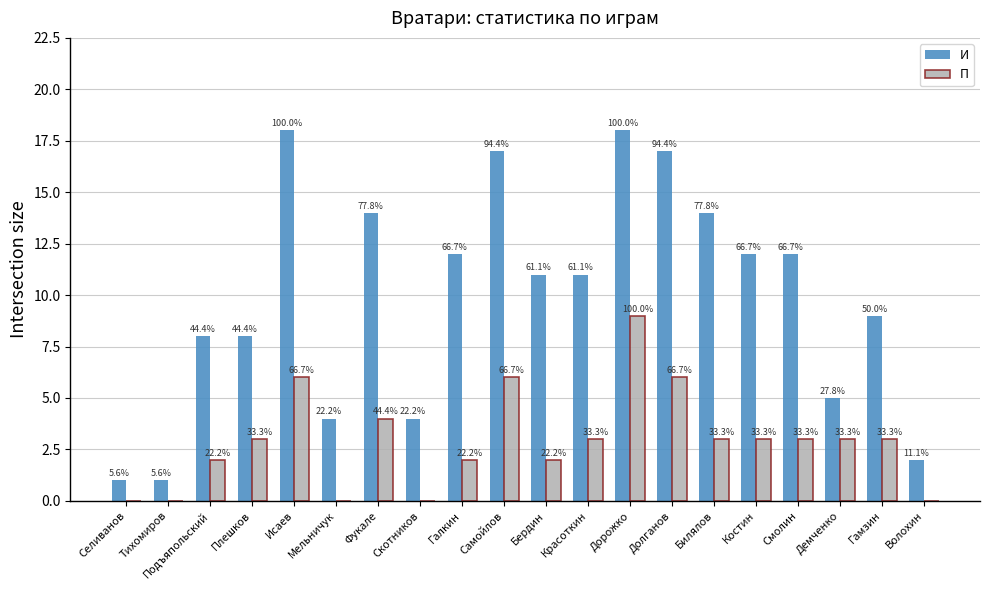

Where is П nearest to the value 4?

Фукале